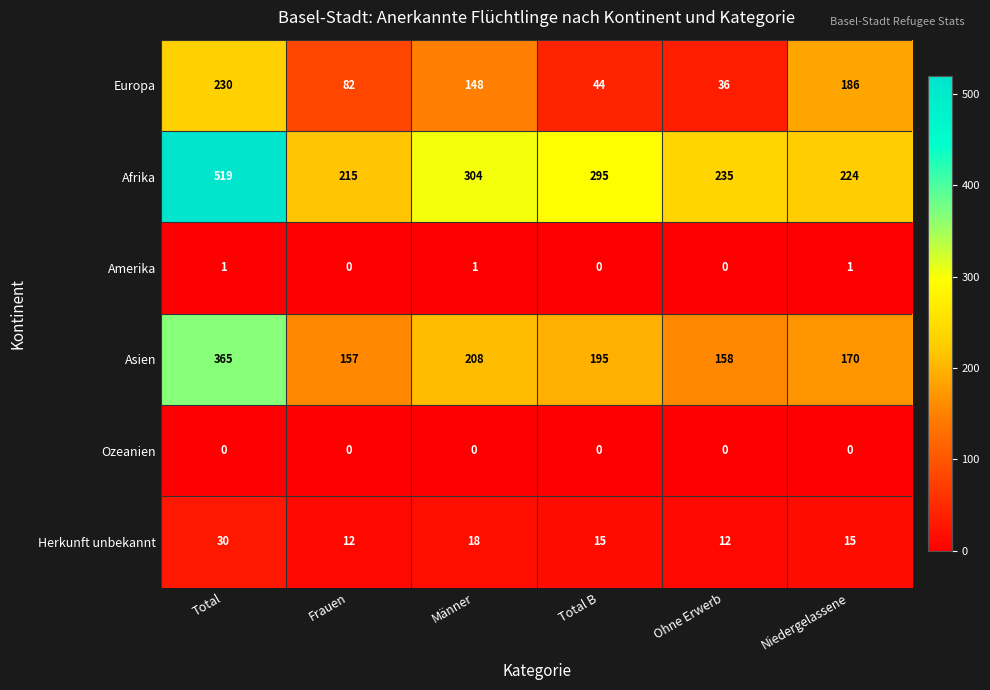

Which label corresponds to the largest value in the chart?

Total